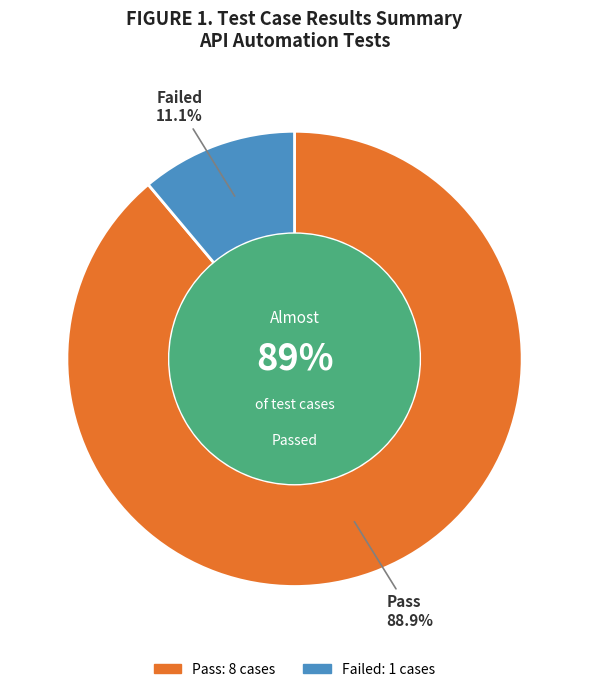

The Failed slice represents 11% of the pie. True or false?

True